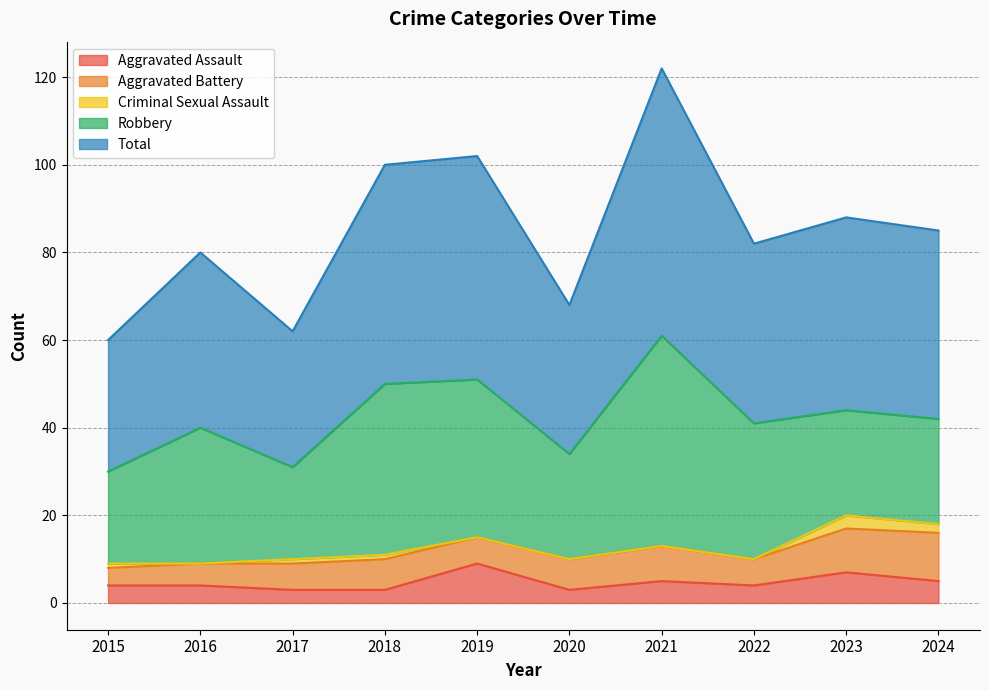

List the labels in order of Criminal Sexual Assault value, largest first.

2023, 2024, 2015, 2017, 2018, 2016, 2019, 2020, 2021, 2022